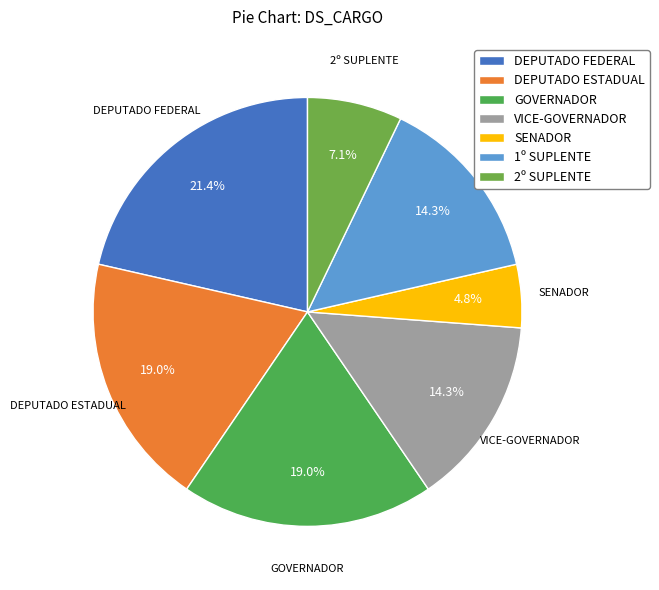

Which has a higher value, DEPUTADO FEDERAL or 1º SUPLENTE?

DEPUTADO FEDERAL